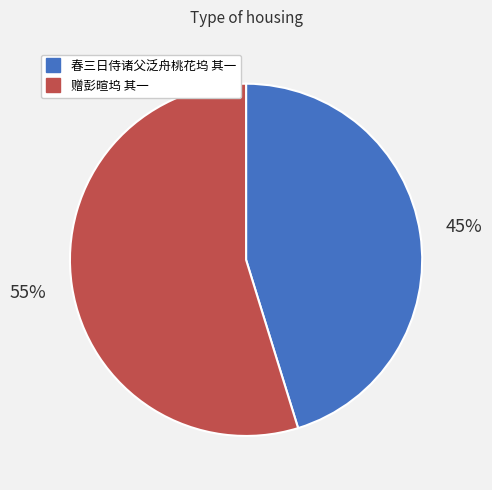

Which has a higher value, 春三日侍诸父泛舟桃花坞 其一 or 赠彭暄坞 其一?

赠彭暄坞 其一